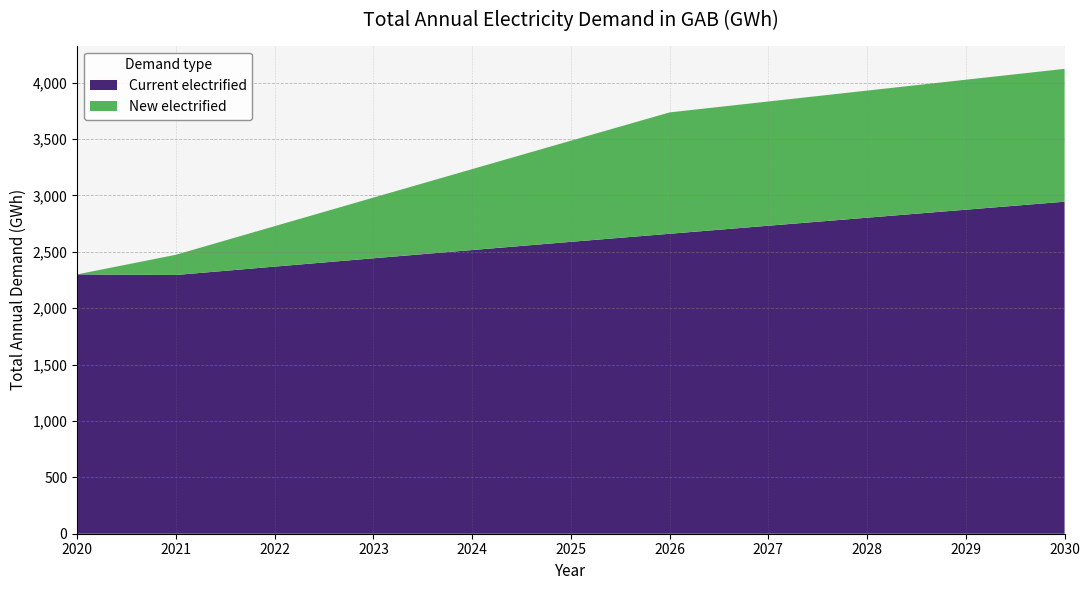

Reading right to left, extract all data points from this chart.

Current electrified: 2030=2944.0	2029=2873.1	2028=2802.1	2027=2731.0	2026=2659.8	2025=2588.2	2024=2515.4	2023=2442.3	2022=2368.5	2021=2294.2	2020=2299.6
New electrified: 2030=1178.1	2029=1152.6	2028=1127.1	2027=1101.6	2026=1076.1	2025=896.8	2024=717.4	2023=538.1	2022=358.7	2021=179.4	2020=0.0